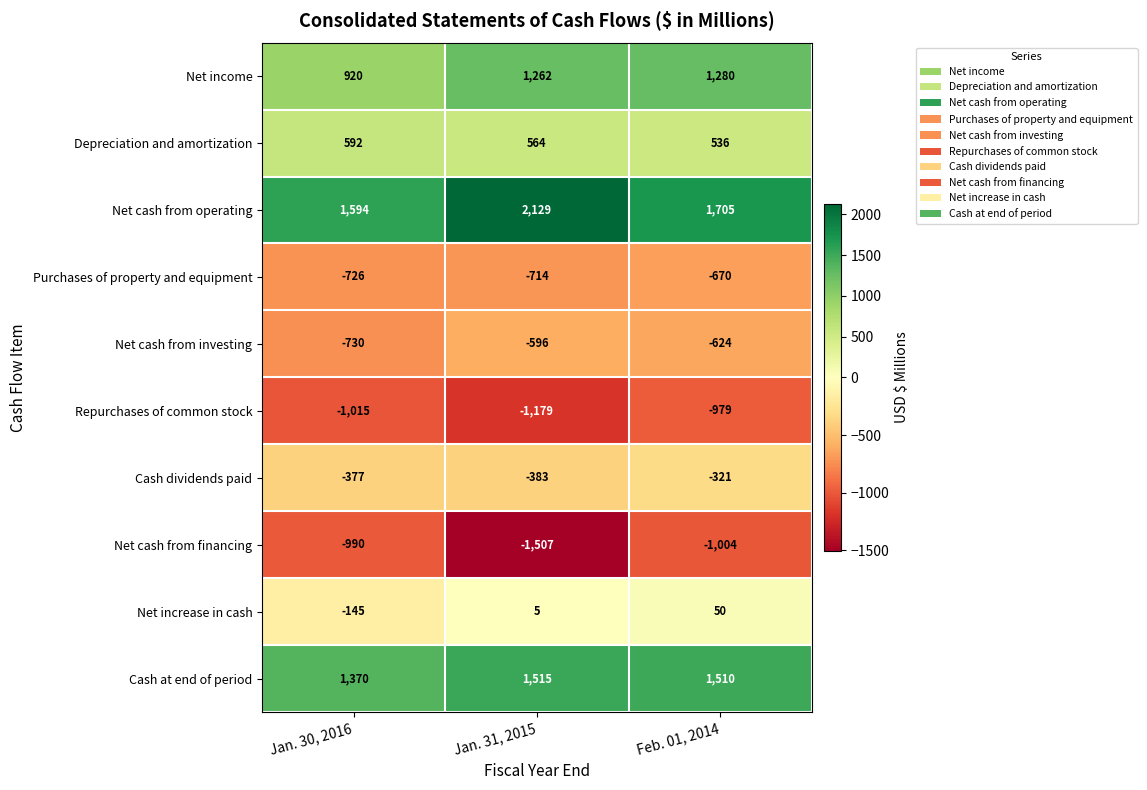

Between Jan. 31, 2015 and Feb. 01, 2014, which series saw the biggest shift?

Net cash from financing